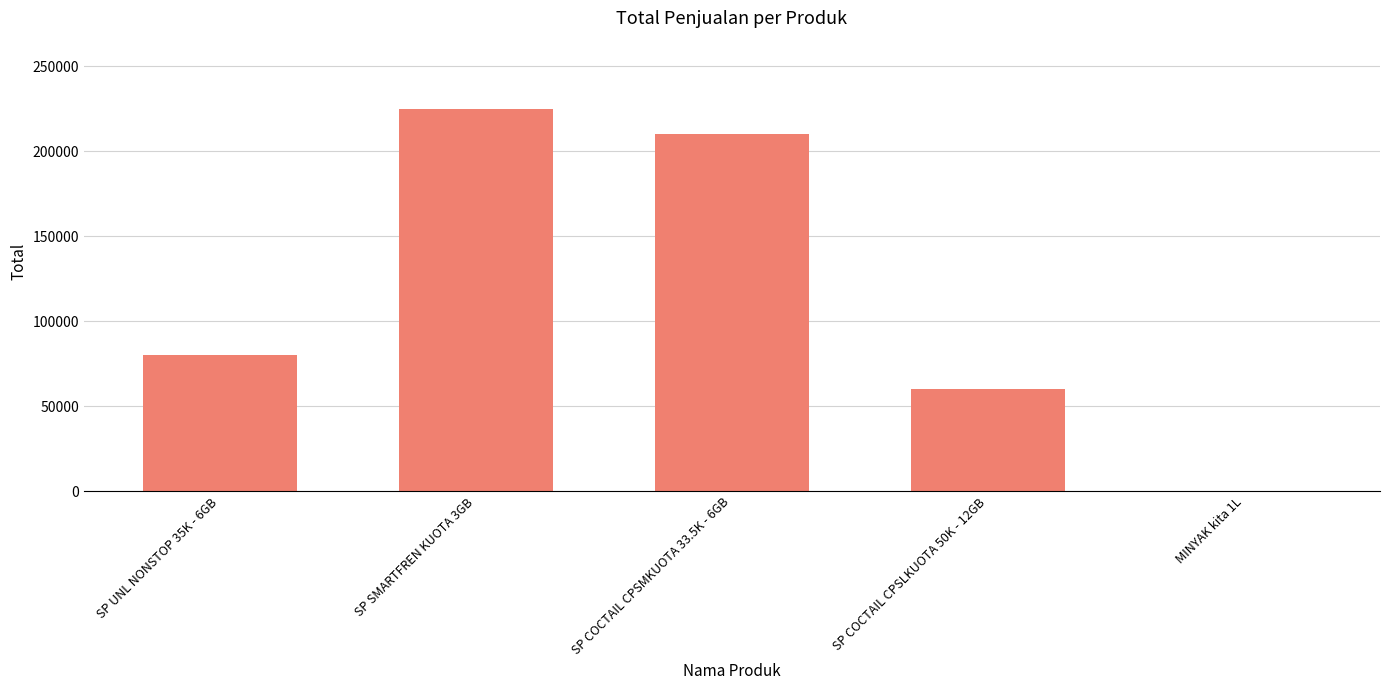

Count the number of data series in this chart.

1